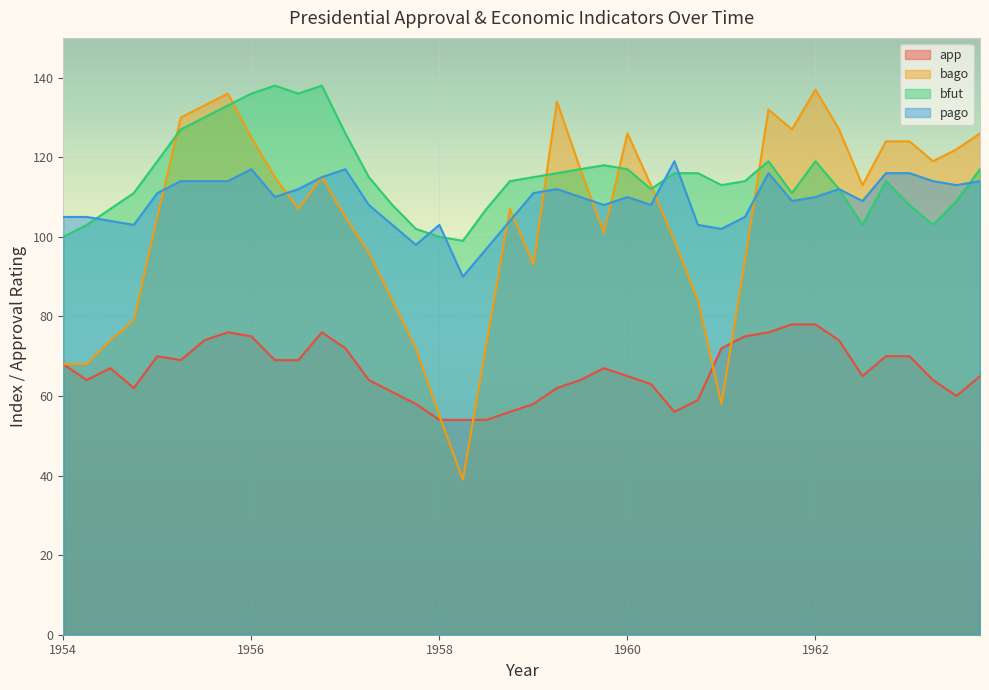

Rank the series by their maximum value, from highest to lowest.

bfut, bago, pago, app